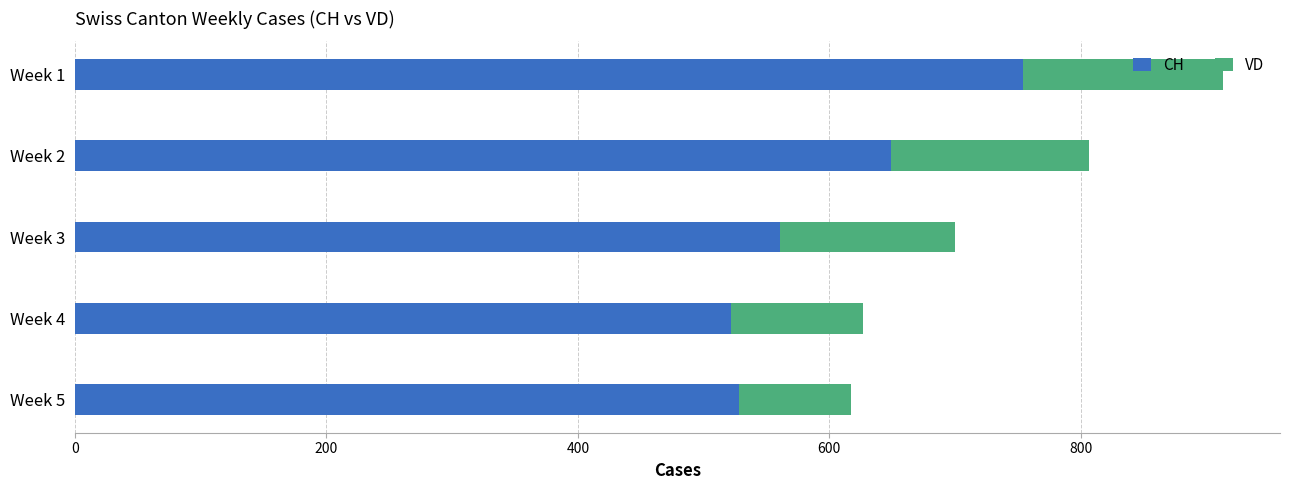

What is the difference between the maximum and minimum values in the CH series?

232